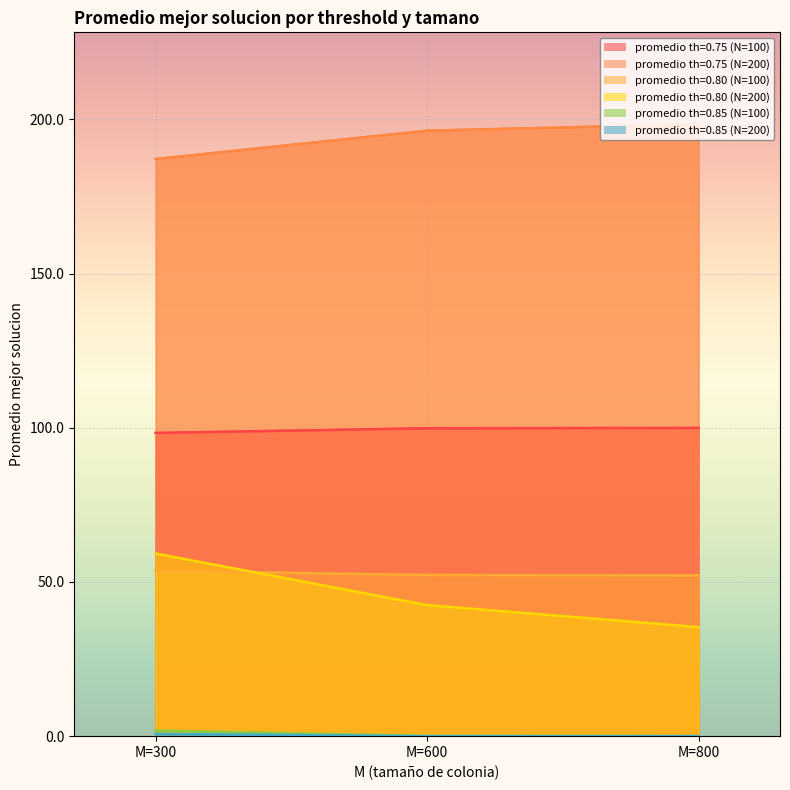

At M=800, list the series in order from largest to smallest.

promedio th=0.75 (N=200), promedio th=0.75 (N=100), promedio th=0.80 (N=100), promedio th=0.80 (N=200), promedio th=0.85 (N=100), promedio th=0.85 (N=200)